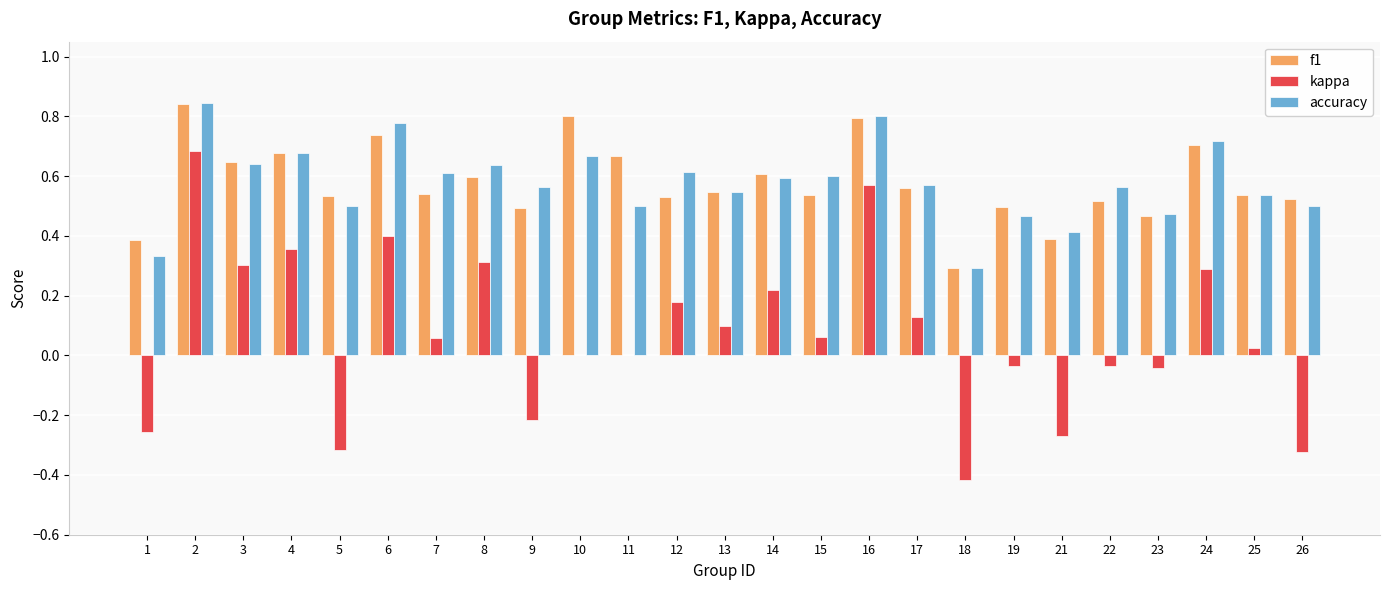

What is the sum of all accuracy values?

14.4